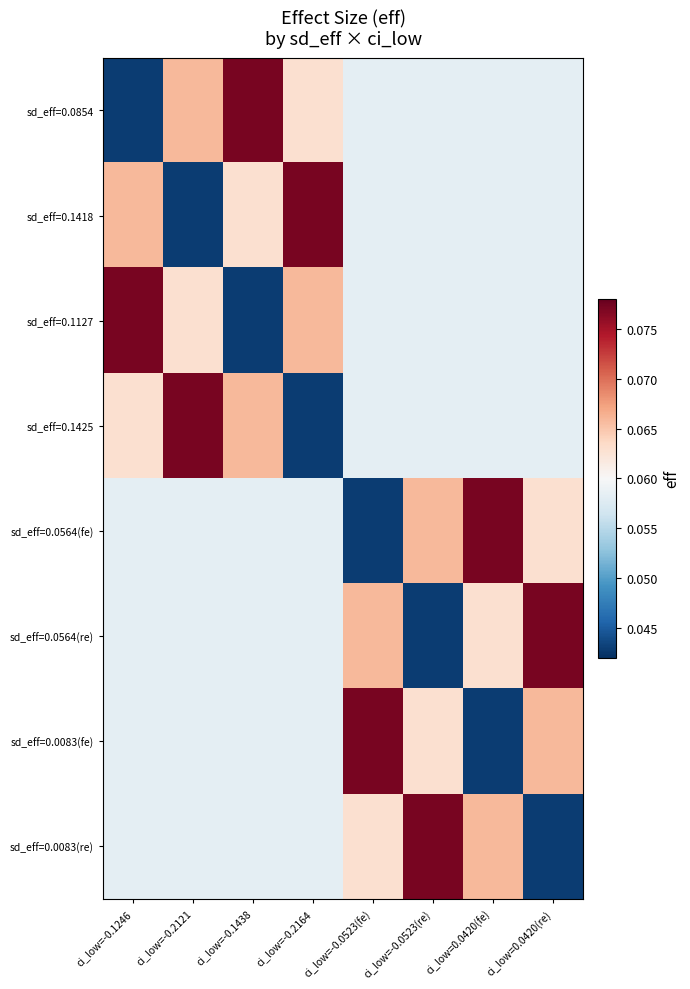

Reading left to right, extract all data points from this chart.

sd_eff=0.0854: ci_low=-0.1246=0.0	ci_low=-0.2121=0.1	ci_low=-0.1438=0.1	ci_low=-0.2164=0.1	ci_low=-0.0523(fe)=0.1	ci_low=-0.0523(re)=0.1	ci_low=0.0420(fe)=0.1	ci_low=0.0420(re)=0.1
sd_eff=0.1418: ci_low=-0.1246=0.1	ci_low=-0.2121=0.0	ci_low=-0.1438=0.1	ci_low=-0.2164=0.1	ci_low=-0.0523(fe)=0.1	ci_low=-0.0523(re)=0.1	ci_low=0.0420(fe)=0.1	ci_low=0.0420(re)=0.1
sd_eff=0.1127: ci_low=-0.1246=0.1	ci_low=-0.2121=0.1	ci_low=-0.1438=0.0	ci_low=-0.2164=0.1	ci_low=-0.0523(fe)=0.1	ci_low=-0.0523(re)=0.1	ci_low=0.0420(fe)=0.1	ci_low=0.0420(re)=0.1
sd_eff=0.1425: ci_low=-0.1246=0.1	ci_low=-0.2121=0.1	ci_low=-0.1438=0.1	ci_low=-0.2164=0.0	ci_low=-0.0523(fe)=0.1	ci_low=-0.0523(re)=0.1	ci_low=0.0420(fe)=0.1	ci_low=0.0420(re)=0.1
sd_eff=0.0564(fe): ci_low=-0.1246=0.1	ci_low=-0.2121=0.1	ci_low=-0.1438=0.1	ci_low=-0.2164=0.1	ci_low=-0.0523(fe)=0.0	ci_low=-0.0523(re)=0.1	ci_low=0.0420(fe)=0.1	ci_low=0.0420(re)=0.1
sd_eff=0.0564(re): ci_low=-0.1246=0.1	ci_low=-0.2121=0.1	ci_low=-0.1438=0.1	ci_low=-0.2164=0.1	ci_low=-0.0523(fe)=0.1	ci_low=-0.0523(re)=0.0	ci_low=0.0420(fe)=0.1	ci_low=0.0420(re)=0.1
sd_eff=0.0083(fe): ci_low=-0.1246=0.1	ci_low=-0.2121=0.1	ci_low=-0.1438=0.1	ci_low=-0.2164=0.1	ci_low=-0.0523(fe)=0.1	ci_low=-0.0523(re)=0.1	ci_low=0.0420(fe)=0.0	ci_low=0.0420(re)=0.1
sd_eff=0.0083(re): ci_low=-0.1246=0.1	ci_low=-0.2121=0.1	ci_low=-0.1438=0.1	ci_low=-0.2164=0.1	ci_low=-0.0523(fe)=0.1	ci_low=-0.0523(re)=0.1	ci_low=0.0420(fe)=0.1	ci_low=0.0420(re)=0.0